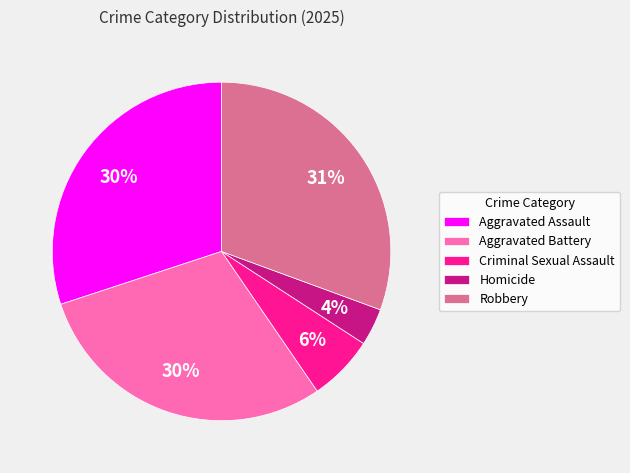

True or false: Criminal Sexual Assault accounts for 1% of the total.

False